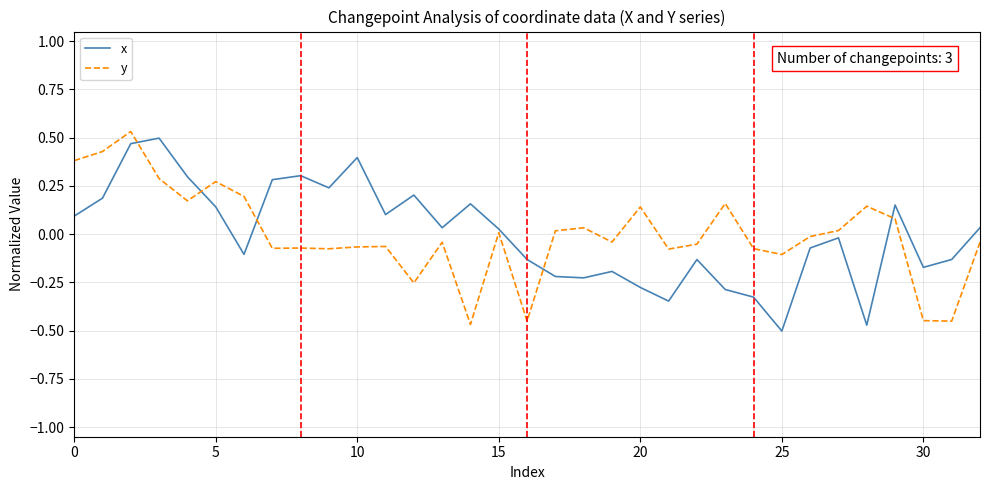

How many values in x are above zero?

17